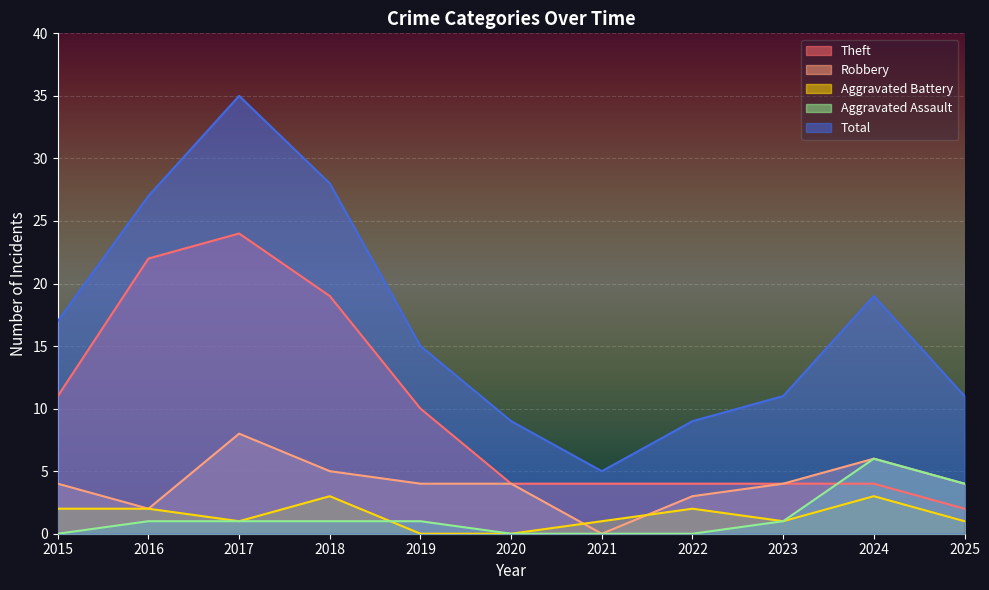

True or false: Robbery has a value of 4 at 2015.

True